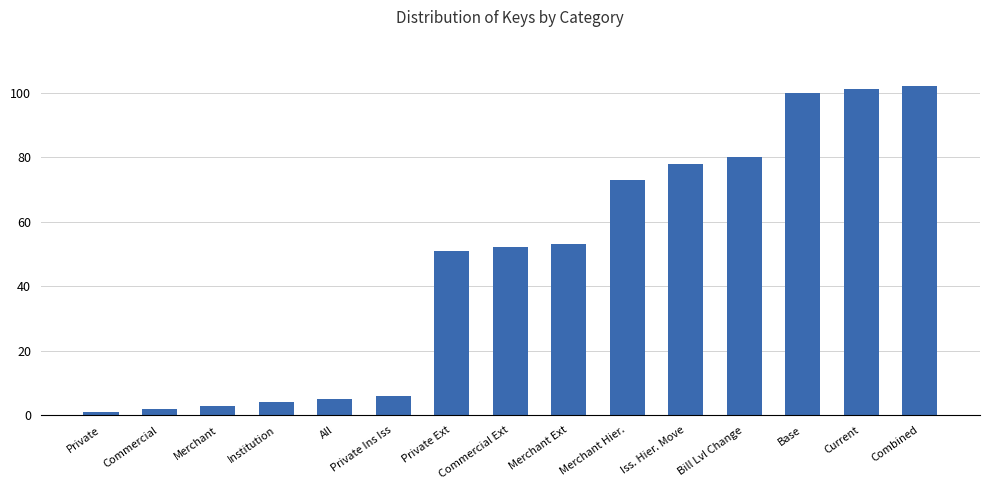

List the labels in order of value, smallest first.

Private, Commercial, Merchant, Institution, All, Private Ins Iss, Private Ext, Commercial Ext, Merchant Ext, Merchant Hier., Iss. Hier. Move, Bill Lvl Change, Base, Current, Combined